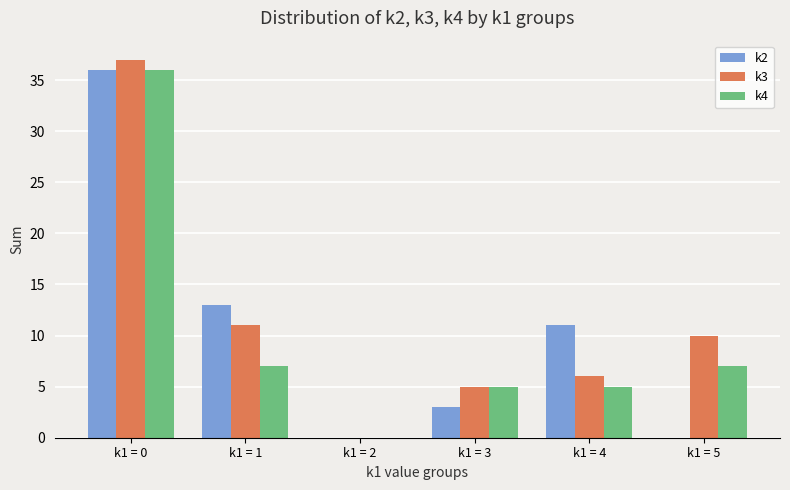

How many values in k4 are above zero?

5